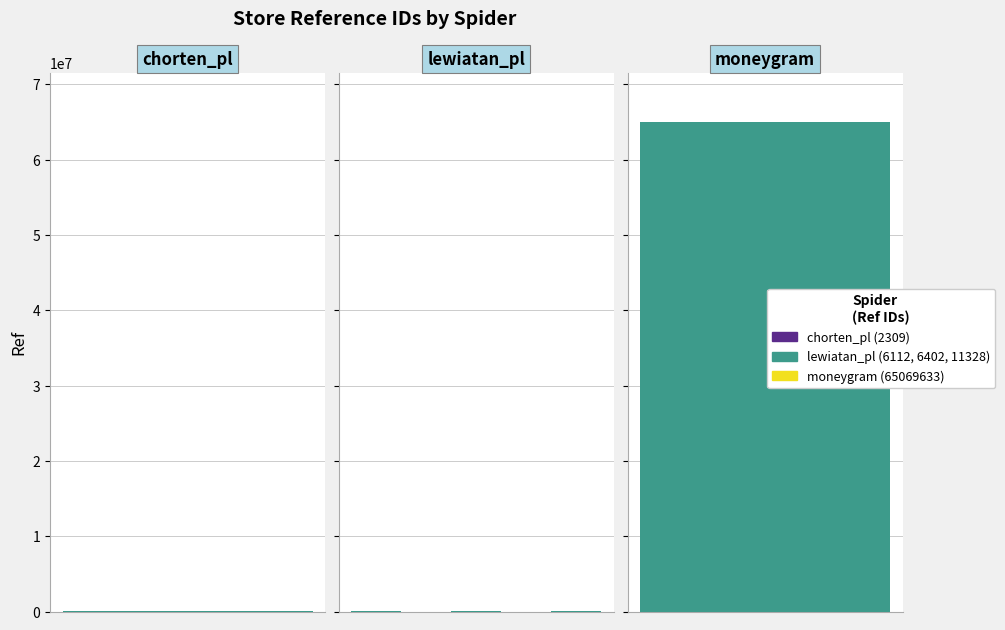

What is the sum of the values at 2 and 1?

17730